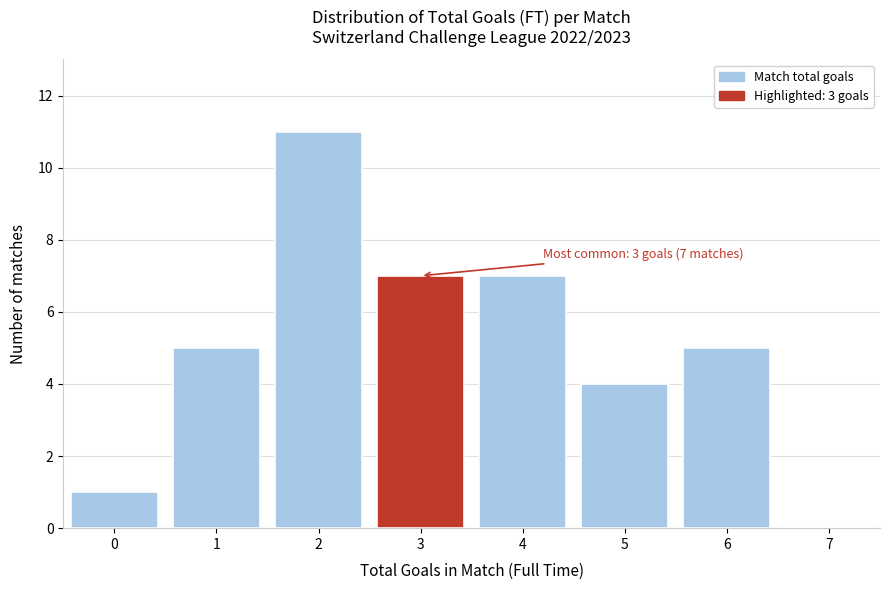

Over which range of the x-axis is the bar tallest?

1.5 to 2.5